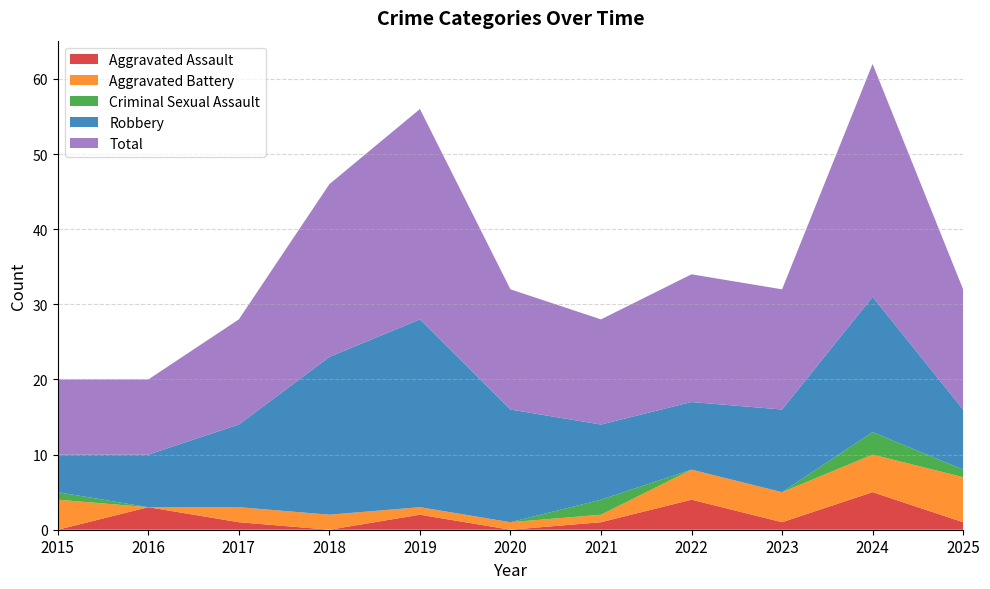

Reading right to left, list all the values displayed in this chart.

Aggravated Assault: 1	5	1	4	1	0	2	0	1	3	0
Aggravated Battery: 6	5	4	4	1	1	1	2	2	0	4
Criminal Sexual Assault: 1	3	0	0	2	0	0	0	0	0	1
Robbery: 8	18	11	9	10	15	25	21	11	7	5
Total: 16	31	16	17	14	16	28	23	14	10	10